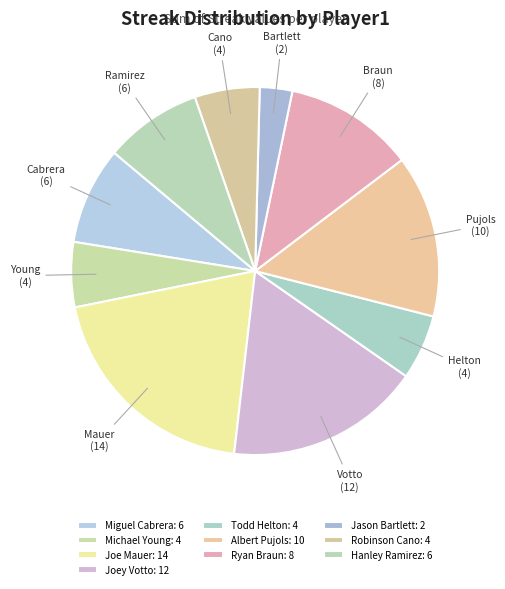

How many slices are in this pie chart?

10